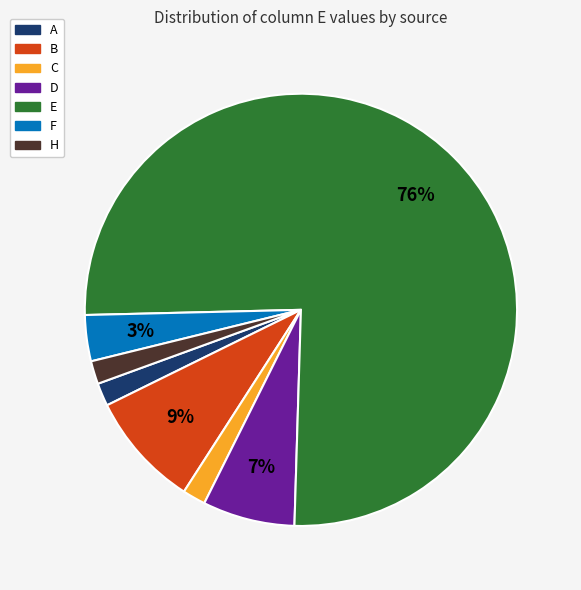

Does any single category account for the majority?

Yes